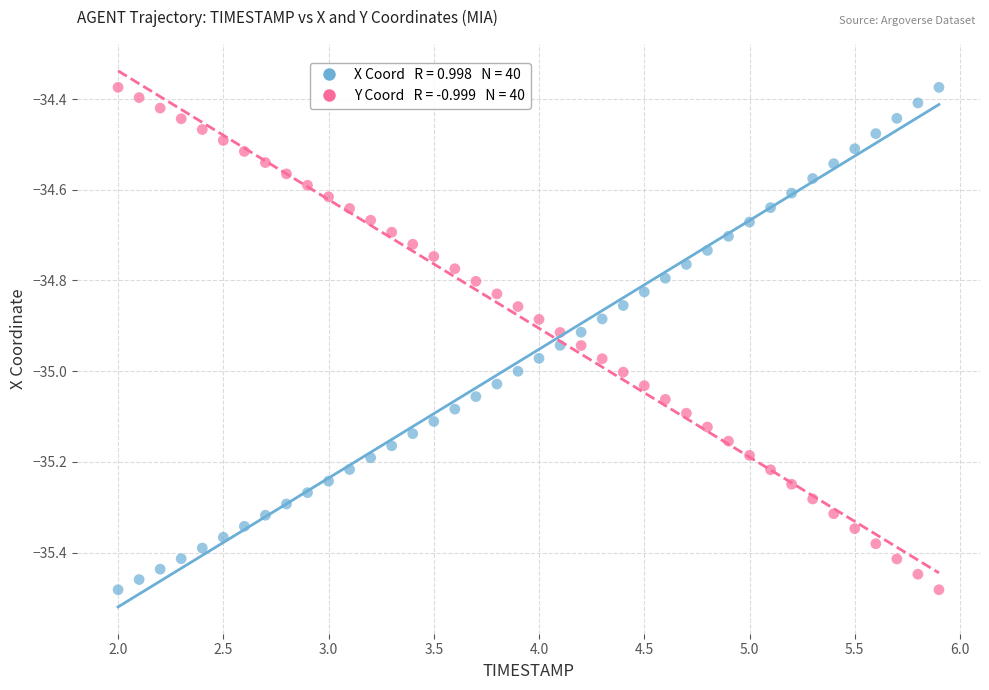

Across all data points, what is the range of X values (max minus min)?

3.9